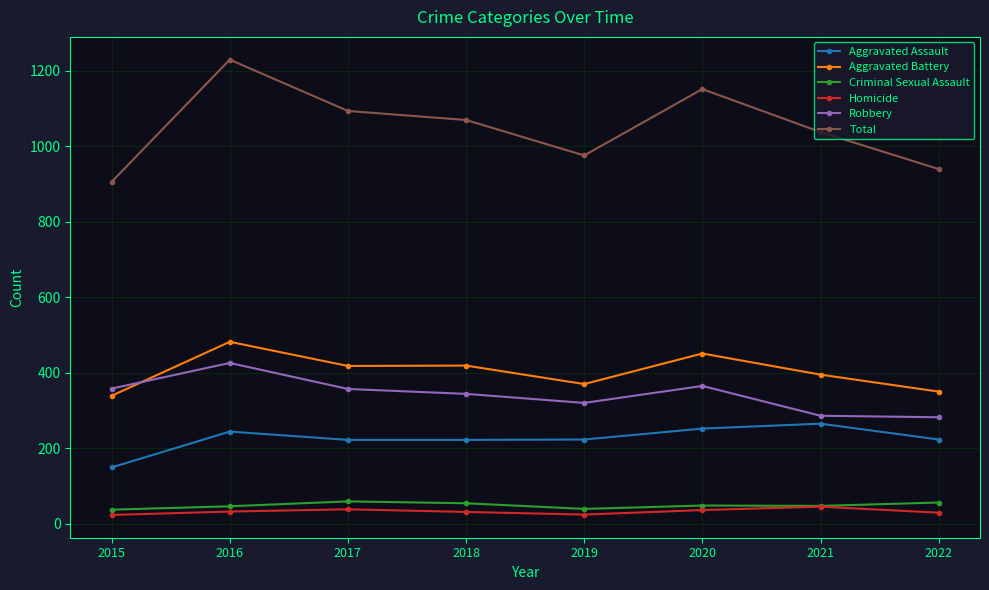

At which category does Aggravated Battery reach its first local peak?

2016